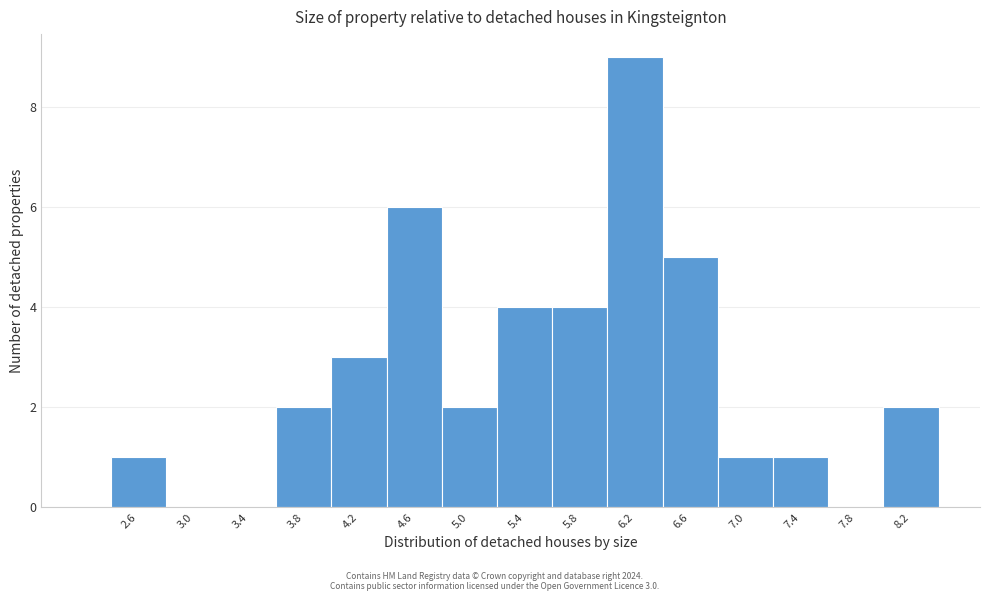

Reading right to left, list all the values displayed in this chart.

8.2=2	7.8=0	7.4=1	7.0=1	6.6=5	6.2=9	5.8=4	5.4=4	5.0=2	4.6=6	4.2=3	3.8=2	3.4=0	3.0=0	2.6=1